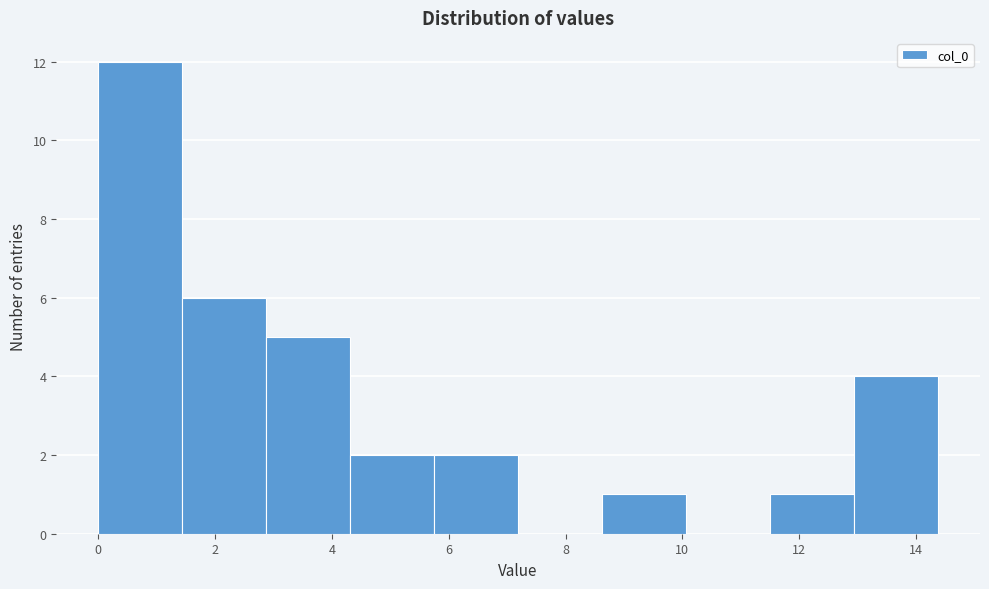

How tall is the bar that spans 1.4 to 2.8 on the x-axis? Neither the bar edges nor the heights are printed on the chart, so give them approximately, as read against the axes.

6